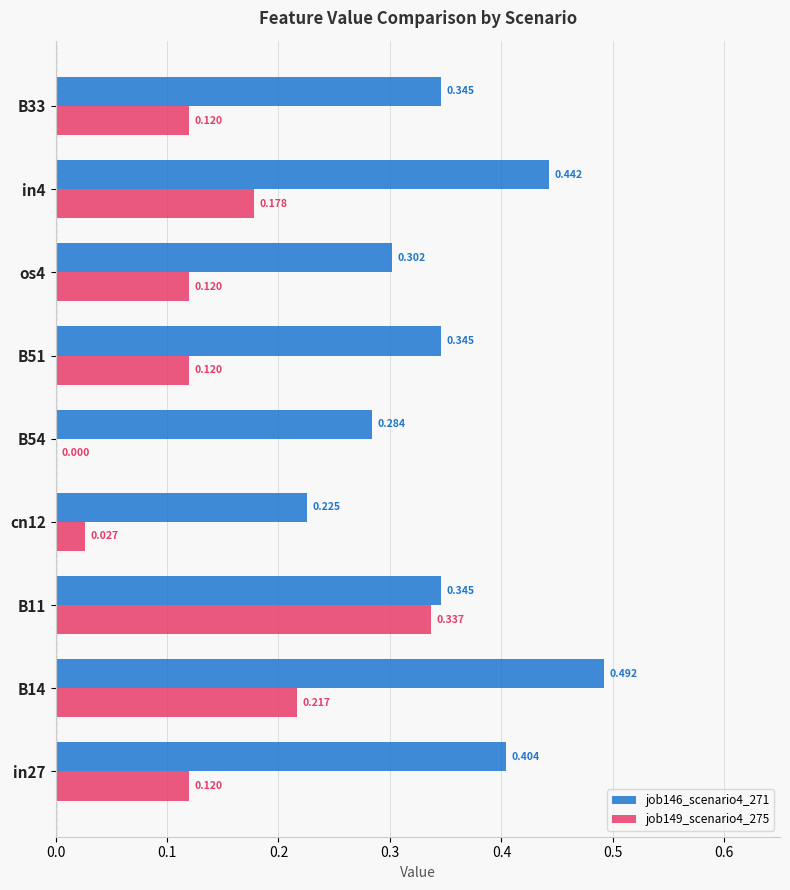

Is the value of job146_scenario4_271 at os4 greater than the value of job149_scenario4_275 at B14?

Yes